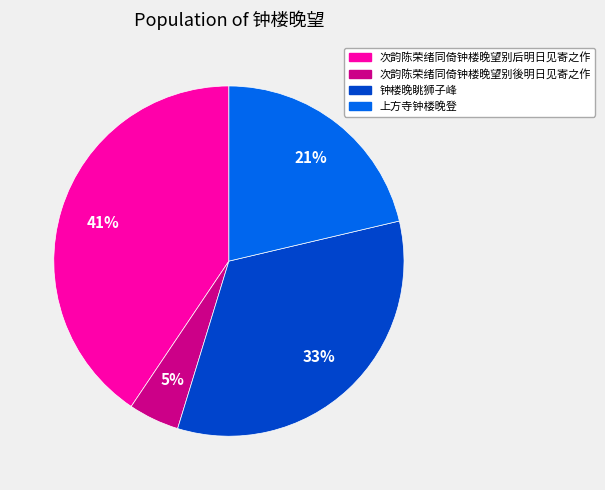

How many slices are in this pie chart?

4